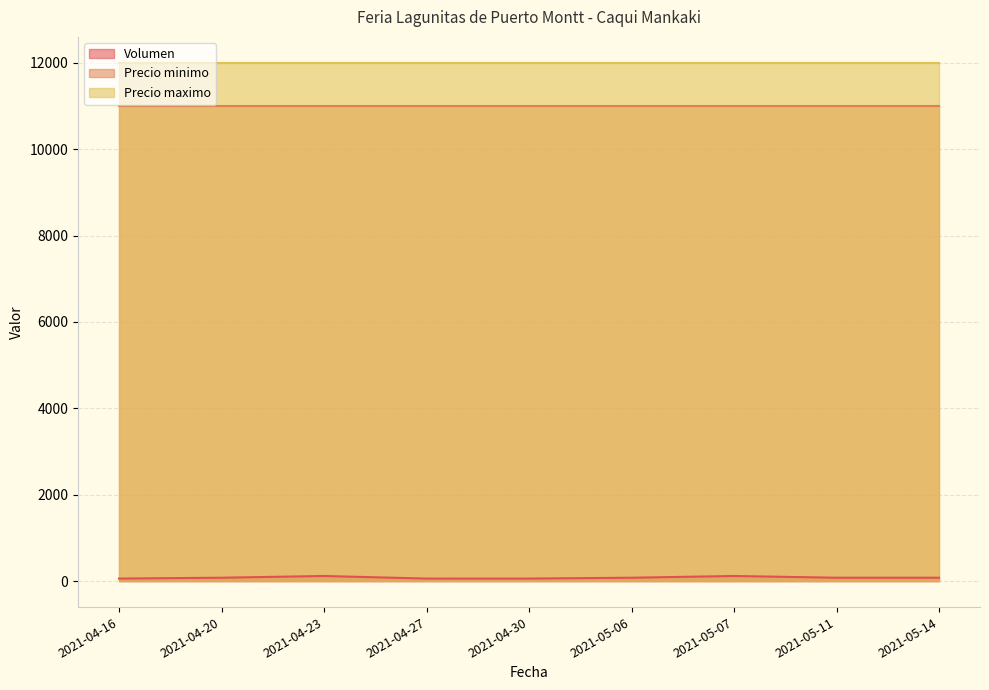

Which series has the largest total across all categories?

Precio maximo